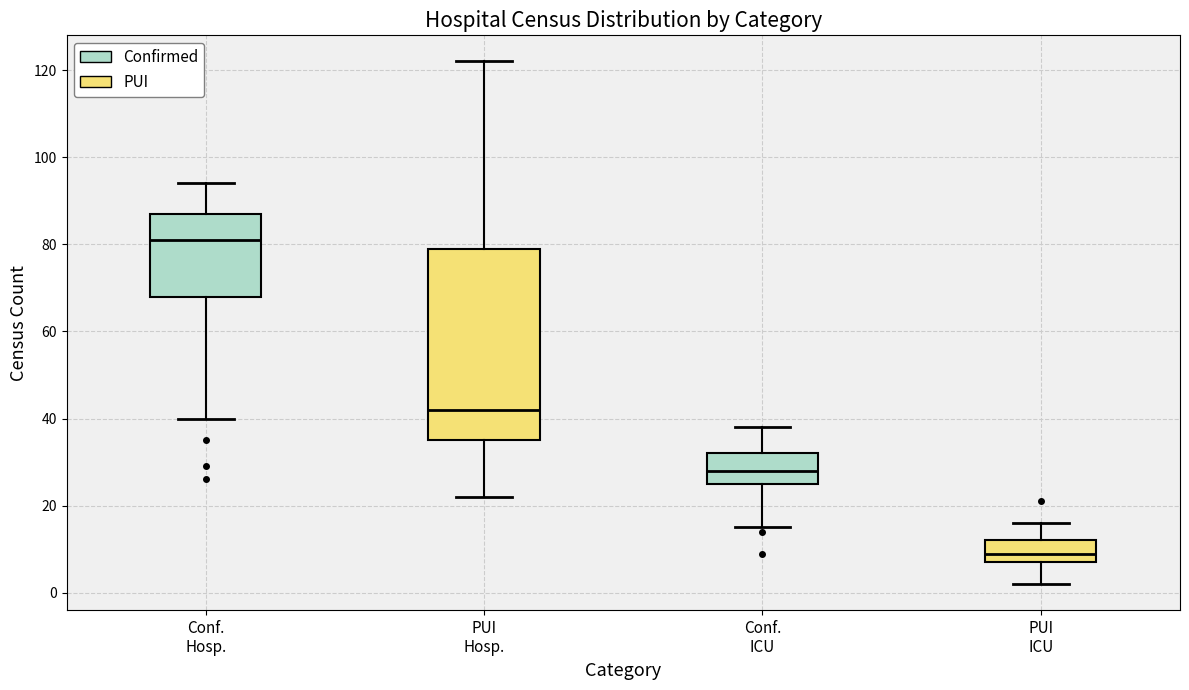

Where does the lower whisker of the box for Conf. ICU end on the y-axis? The values are not printed on the chart, so give them approximately, as read against the axis.

16